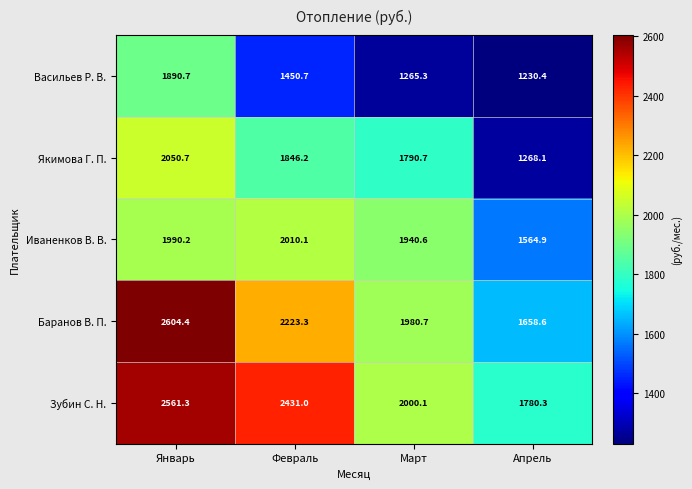

The value of Баранов В. П. at Март is 687.9. True or false?

False